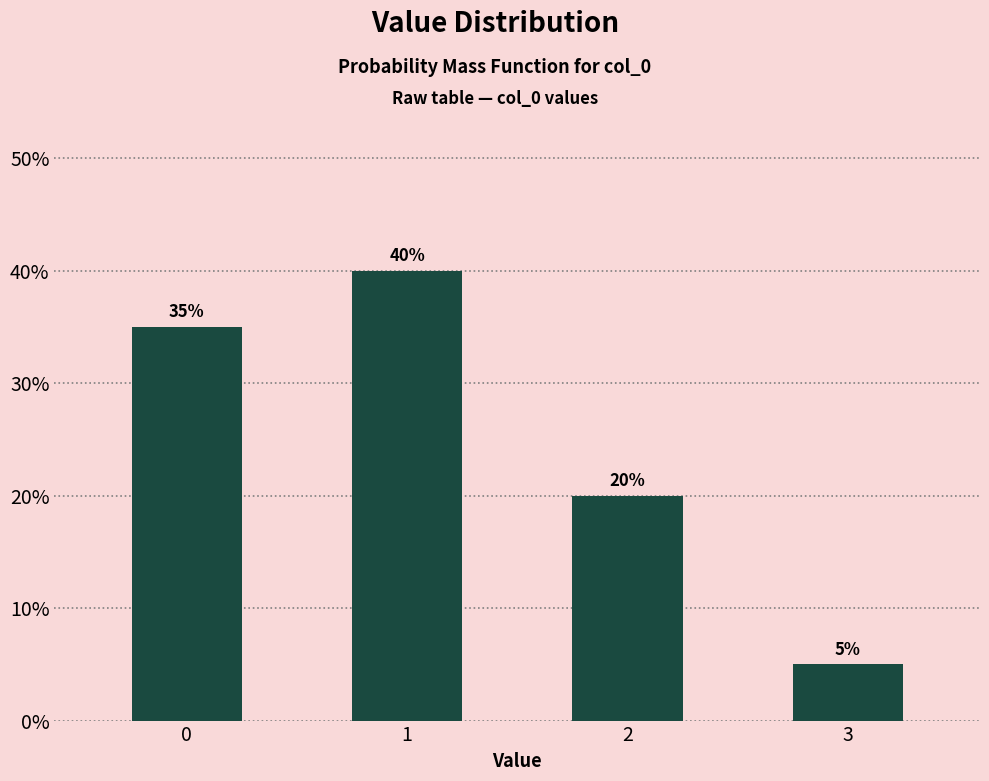

Are the bars horizontal?

No